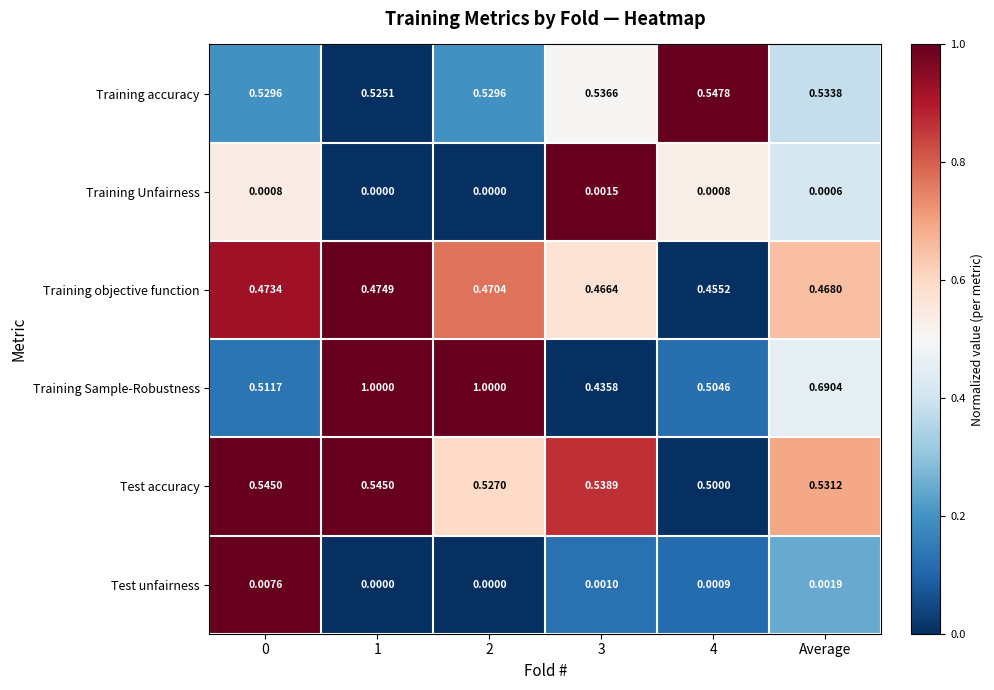

Which series has the largest total across all categories?

Training Sample-Robustness